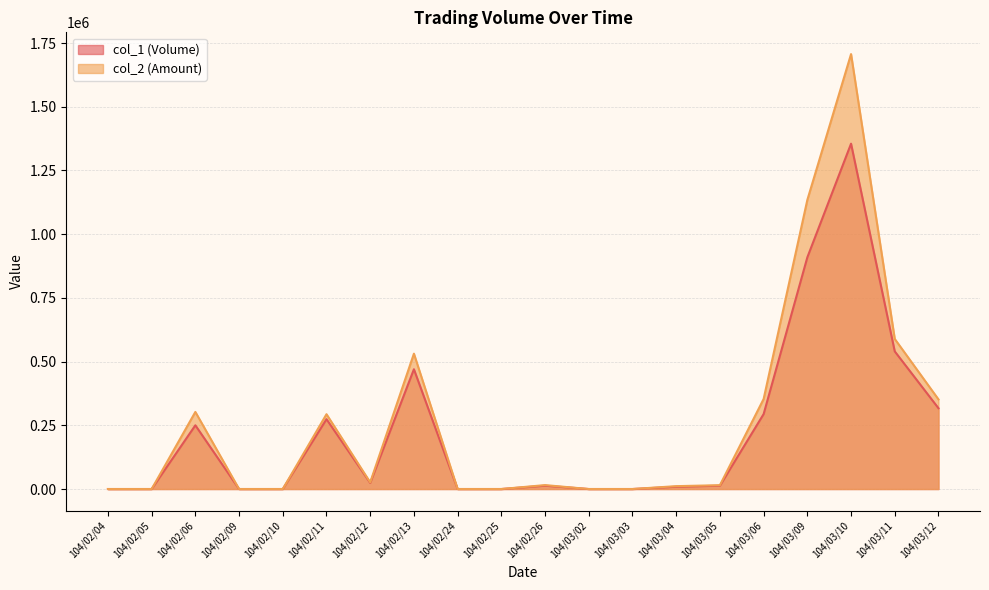

Where is col_1 (Volume) nearest to the value 677500?

104/03/11